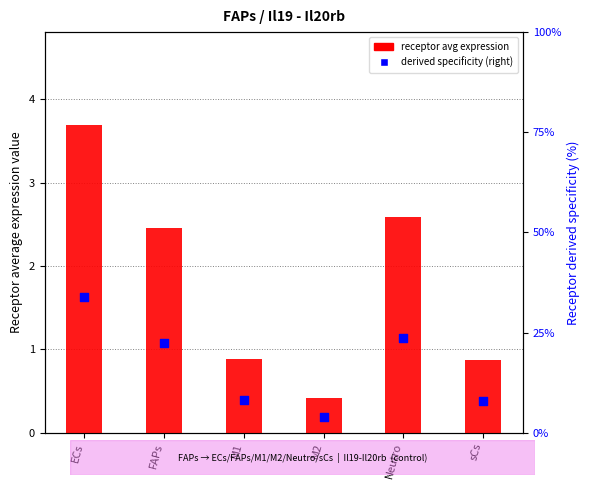

At which category is the sum across all series the highest?

ECs